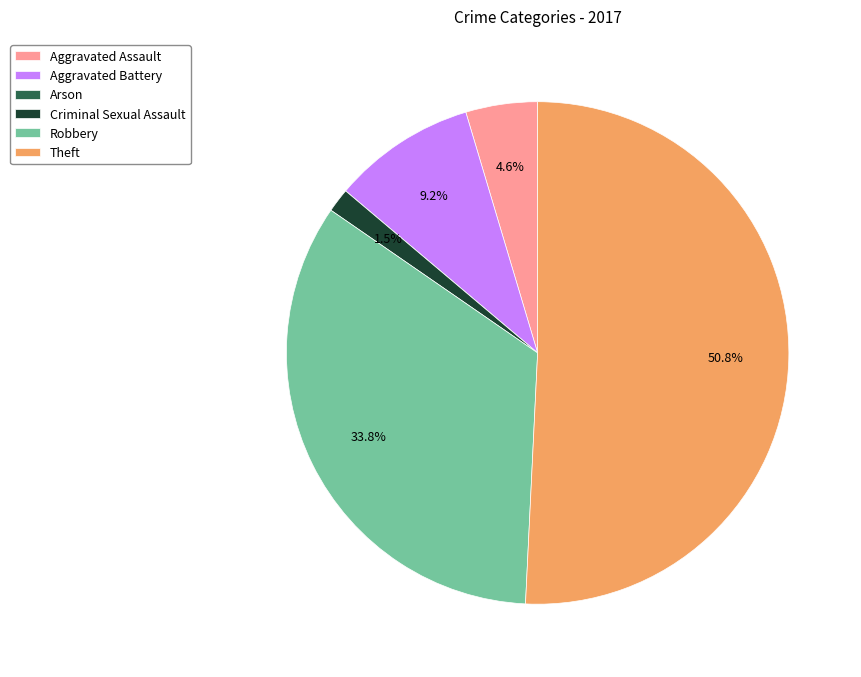

Which has a higher value, Theft or Aggravated Assault?

Theft